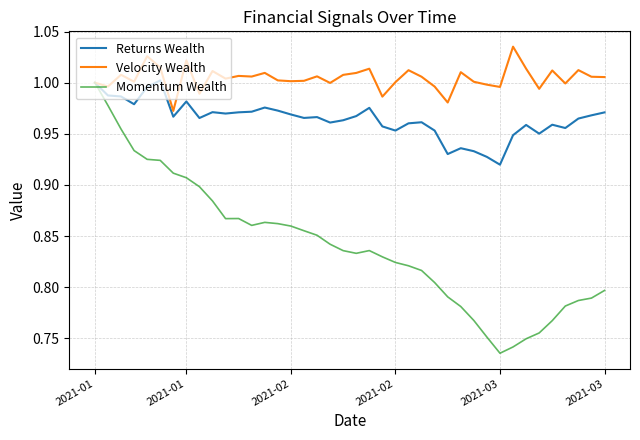

Which series has the widest spread of values?

Momentum Wealth